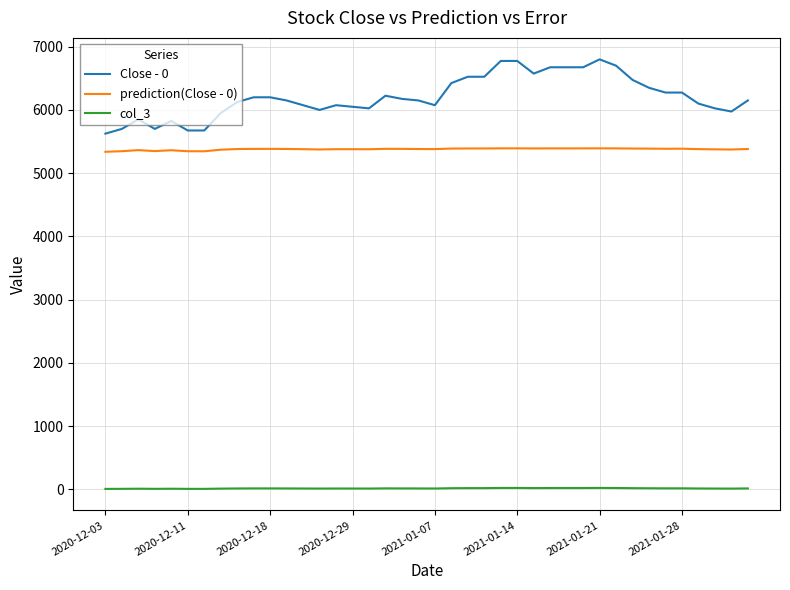

What is the maximum value shown in the chart?

6800.0